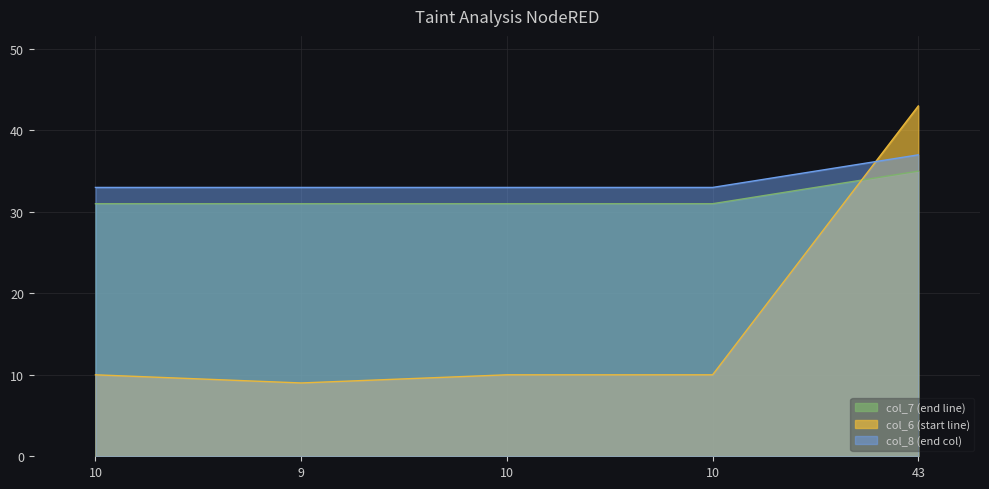

At which category is the sum across all series the highest?

43